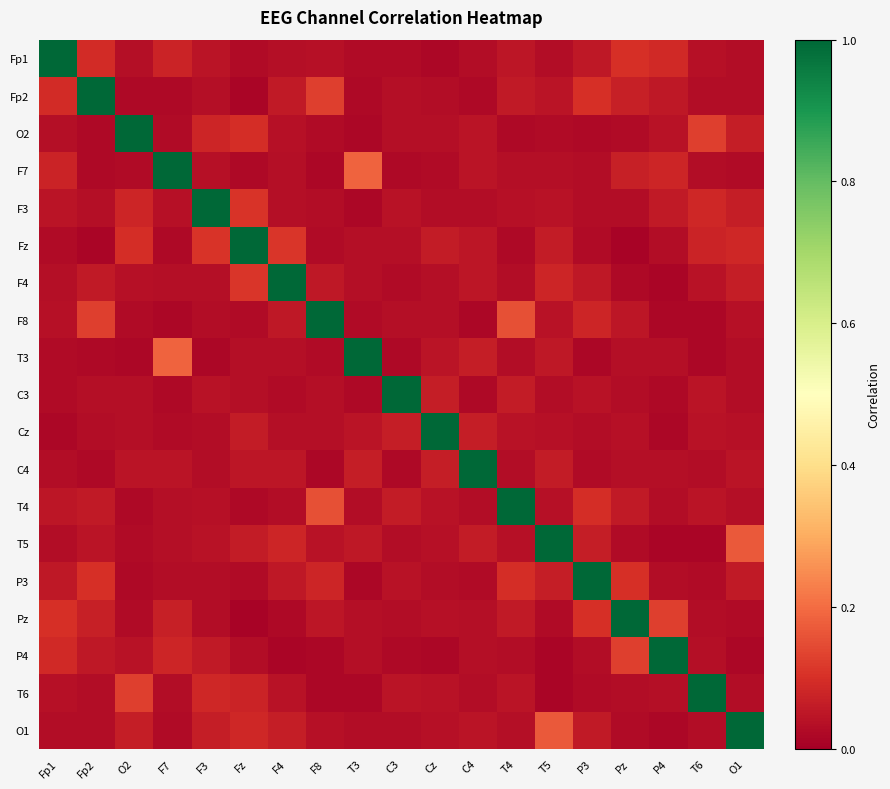

Reading right to left, transcribe all the data shown in this chart.

Fp1: O1=0.0	T6=0.0	P4=0.1	Pz=0.1	P3=0.1	T5=0.0	T4=0.1	C4=0.0	Cz=0.0	C3=0.0	T3=0.0	F8=0.0	F4=0.0	Fz=0.0	F3=0.0	F7=0.1	O2=0.0	Fp2=0.1	Fp1=1.0
Fp2: O1=0.0	T6=0.0	P4=0.1	Pz=0.1	P3=0.1	T5=0.0	T4=0.1	C4=0.0	Cz=0.0	C3=0.0	T3=0.0	F8=0.1	F4=0.1	Fz=0.0	F3=0.0	F7=0.0	O2=0.0	Fp2=1.0	Fp1=0.1
O2: O1=0.1	T6=0.1	P4=0.0	Pz=0.0	P3=0.0	T5=0.0	T4=0.0	C4=0.0	Cz=0.0	C3=0.0	T3=0.0	F8=0.0	F4=0.0	Fz=0.1	F3=0.1	F7=0.0	O2=1.0	Fp2=0.0	Fp1=0.0
F7: O1=0.0	T6=0.0	P4=0.1	Pz=0.1	P3=0.0	T5=0.0	T4=0.0	C4=0.0	Cz=0.0	C3=0.0	T3=0.2	F8=0.0	F4=0.0	Fz=0.0	F3=0.0	F7=1.0	O2=0.0	Fp2=0.0	Fp1=0.1
F3: O1=0.1	T6=0.1	P4=0.1	Pz=0.0	P3=0.0	T5=0.0	T4=0.0	C4=0.0	Cz=0.0	C3=0.0	T3=0.0	F8=0.0	F4=0.0	Fz=0.1	F3=1.0	F7=0.0	O2=0.1	Fp2=0.0	Fp1=0.0
Fz: O1=0.1	T6=0.1	P4=0.0	Pz=0.0	P3=0.0	T5=0.1	T4=0.0	C4=0.0	Cz=0.1	C3=0.0	T3=0.0	F8=0.0	F4=0.1	Fz=1.0	F3=0.1	F7=0.0	O2=0.1	Fp2=0.0	Fp1=0.0
F4: O1=0.1	T6=0.0	P4=0.0	Pz=0.0	P3=0.1	T5=0.1	T4=0.0	C4=0.0	Cz=0.0	C3=0.0	T3=0.0	F8=0.1	F4=1.0	Fz=0.1	F3=0.0	F7=0.0	O2=0.0	Fp2=0.1	Fp1=0.0
F8: O1=0.0	T6=0.0	P4=0.0	Pz=0.1	P3=0.1	T5=0.0	T4=0.2	C4=0.0	Cz=0.0	C3=0.0	T3=0.0	F8=1.0	F4=0.1	Fz=0.0	F3=0.0	F7=0.0	O2=0.0	Fp2=0.1	Fp1=0.0
T3: O1=0.0	T6=0.0	P4=0.0	Pz=0.0	P3=0.0	T5=0.1	T4=0.0	C4=0.1	Cz=0.0	C3=0.0	T3=1.0	F8=0.0	F4=0.0	Fz=0.0	F3=0.0	F7=0.2	O2=0.0	Fp2=0.0	Fp1=0.0
C3: O1=0.0	T6=0.0	P4=0.0	Pz=0.0	P3=0.0	T5=0.0	T4=0.1	C4=0.0	Cz=0.1	C3=1.0	T3=0.0	F8=0.0	F4=0.0	Fz=0.0	F3=0.0	F7=0.0	O2=0.0	Fp2=0.0	Fp1=0.0
Cz: O1=0.0	T6=0.0	P4=0.0	Pz=0.0	P3=0.0	T5=0.0	T4=0.0	C4=0.1	Cz=1.0	C3=0.1	T3=0.0	F8=0.0	F4=0.0	Fz=0.1	F3=0.0	F7=0.0	O2=0.0	Fp2=0.0	Fp1=0.0
C4: O1=0.0	T6=0.0	P4=0.0	Pz=0.0	P3=0.0	T5=0.1	T4=0.0	C4=1.0	Cz=0.1	C3=0.0	T3=0.1	F8=0.0	F4=0.0	Fz=0.0	F3=0.0	F7=0.0	O2=0.0	Fp2=0.0	Fp1=0.0
T4: O1=0.0	T6=0.0	P4=0.0	Pz=0.1	P3=0.1	T5=0.0	T4=1.0	C4=0.0	Cz=0.0	C3=0.1	T3=0.0	F8=0.2	F4=0.0	Fz=0.0	F3=0.0	F7=0.0	O2=0.0	Fp2=0.1	Fp1=0.1
T5: O1=0.2	T6=0.0	P4=0.0	Pz=0.0	P3=0.1	T5=1.0	T4=0.0	C4=0.1	Cz=0.0	C3=0.0	T3=0.1	F8=0.0	F4=0.1	Fz=0.1	F3=0.0	F7=0.0	O2=0.0	Fp2=0.0	Fp1=0.0
P3: O1=0.1	T6=0.0	P4=0.0	Pz=0.1	P3=1.0	T5=0.1	T4=0.1	C4=0.0	Cz=0.0	C3=0.0	T3=0.0	F8=0.1	F4=0.1	Fz=0.0	F3=0.0	F7=0.0	O2=0.0	Fp2=0.1	Fp1=0.1
Pz: O1=0.0	T6=0.0	P4=0.1	Pz=1.0	P3=0.1	T5=0.0	T4=0.1	C4=0.0	Cz=0.0	C3=0.0	T3=0.0	F8=0.1	F4=0.0	Fz=0.0	F3=0.0	F7=0.1	O2=0.0	Fp2=0.1	Fp1=0.1
P4: O1=0.0	T6=0.0	P4=1.0	Pz=0.1	P3=0.0	T5=0.0	T4=0.0	C4=0.0	Cz=0.0	C3=0.0	T3=0.0	F8=0.0	F4=0.0	Fz=0.0	F3=0.1	F7=0.1	O2=0.0	Fp2=0.1	Fp1=0.1
T6: O1=0.0	T6=1.0	P4=0.0	Pz=0.0	P3=0.0	T5=0.0	T4=0.0	C4=0.0	Cz=0.0	C3=0.0	T3=0.0	F8=0.0	F4=0.0	Fz=0.1	F3=0.1	F7=0.0	O2=0.1	Fp2=0.0	Fp1=0.0
O1: O1=1.0	T6=0.0	P4=0.0	Pz=0.0	P3=0.1	T5=0.2	T4=0.0	C4=0.0	Cz=0.0	C3=0.0	T3=0.0	F8=0.0	F4=0.1	Fz=0.1	F3=0.1	F7=0.0	O2=0.1	Fp2=0.0	Fp1=0.0